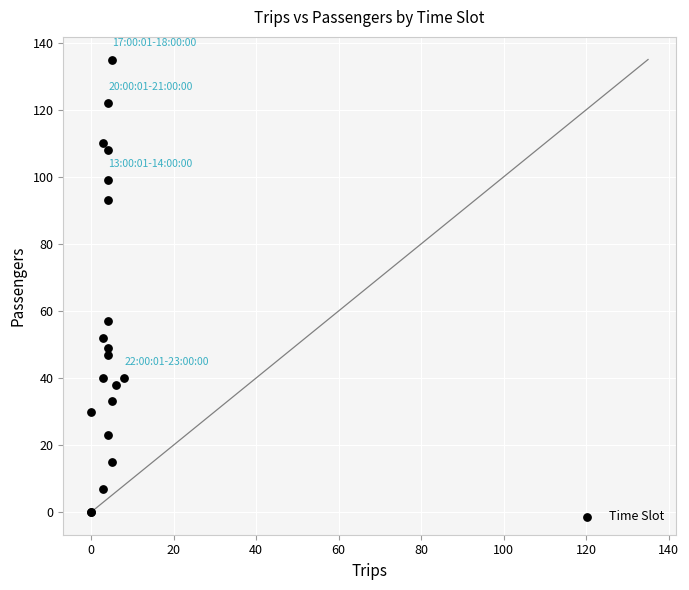

What Y value in the scatter plot is closest to 67?

57